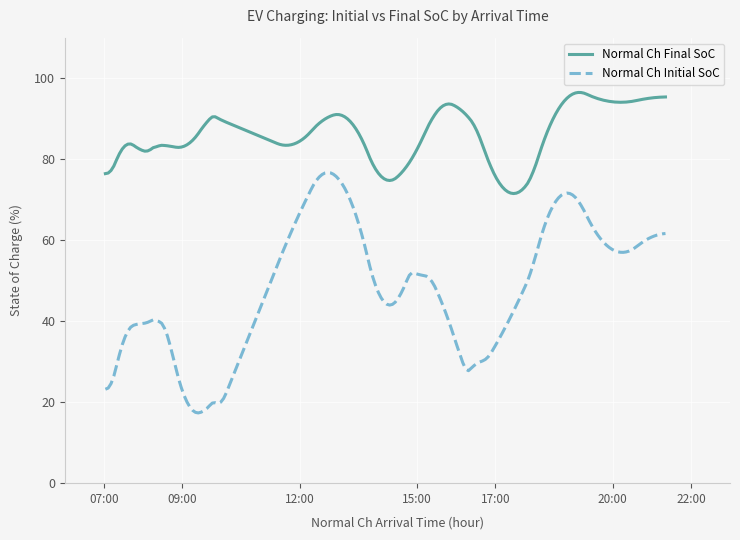

What is the greatest value displayed?

96.5